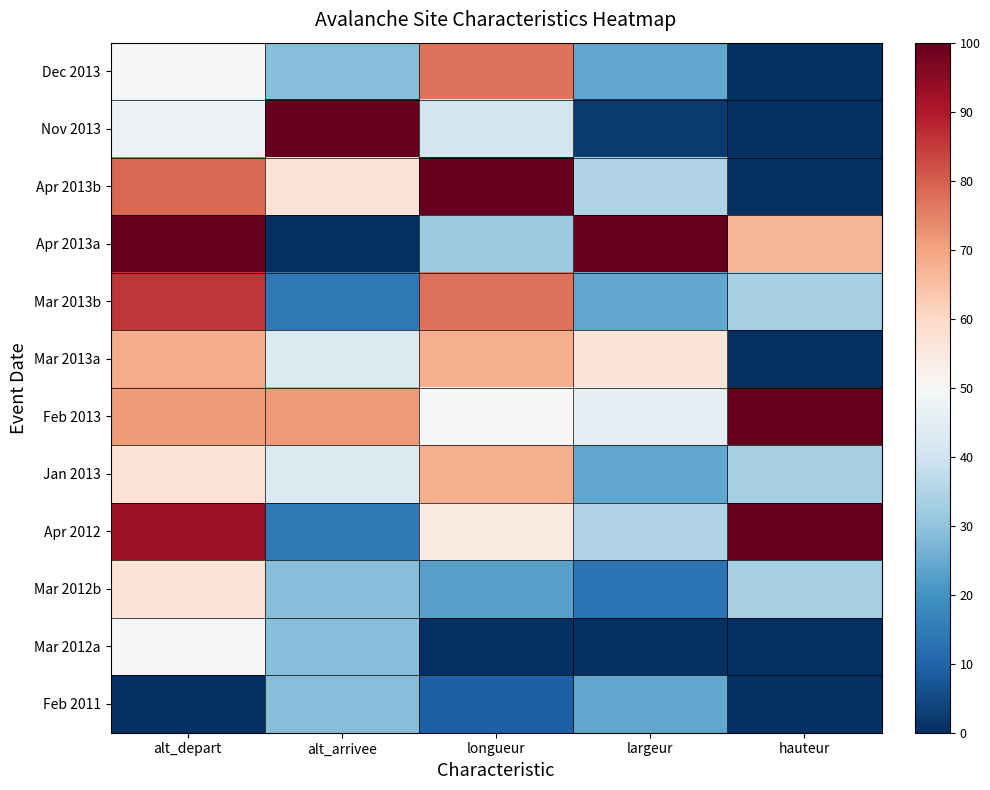

Rank the series at longueur from lowest to highest value.

Mar 2012a, Feb 2011, Mar 2012b, Apr 2013a, Nov 2013, Feb 2013, Apr 2012, Mar 2013a, Jan 2013, Dec 2013, Mar 2013b, Apr 2013b